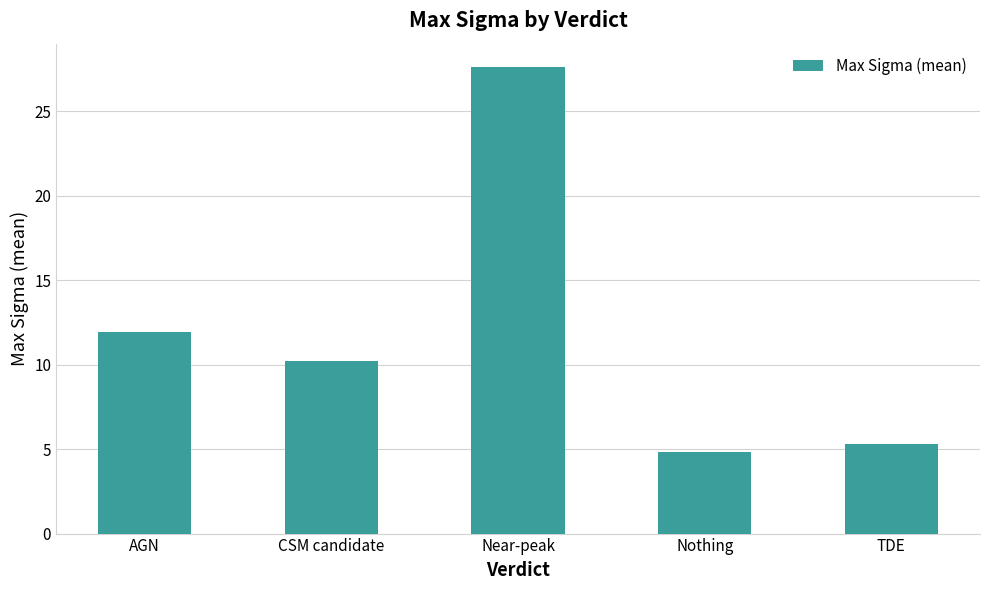

What is the change in value from AGN to Nothing?

-7.1